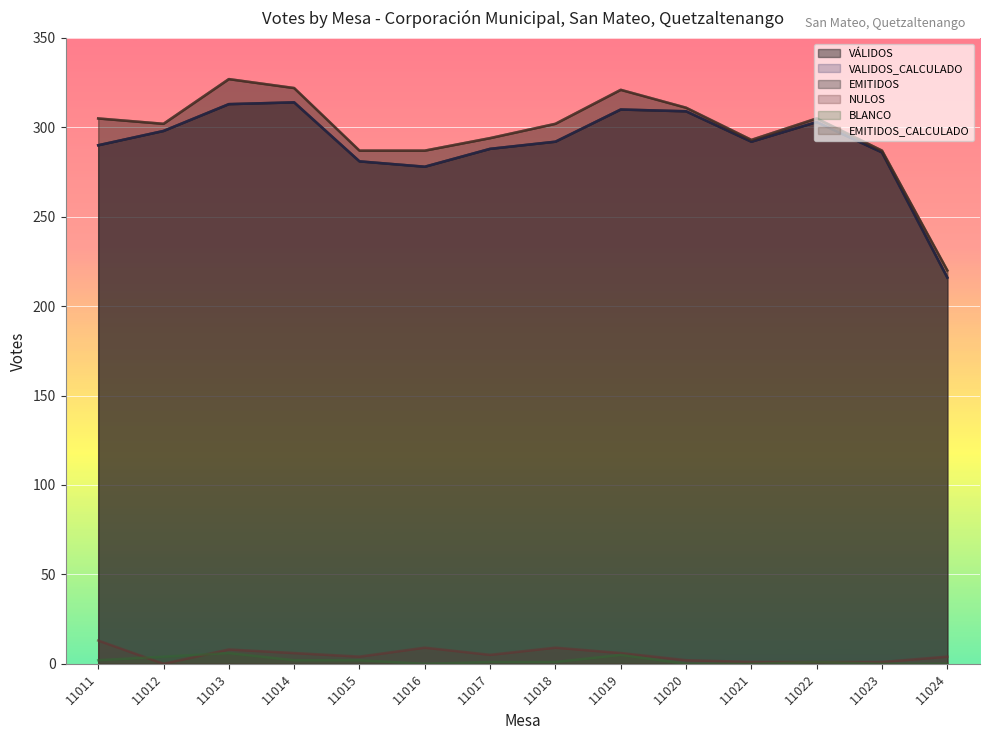

What is the difference between the second highest and minimum values in the EMITIDOS series?

102